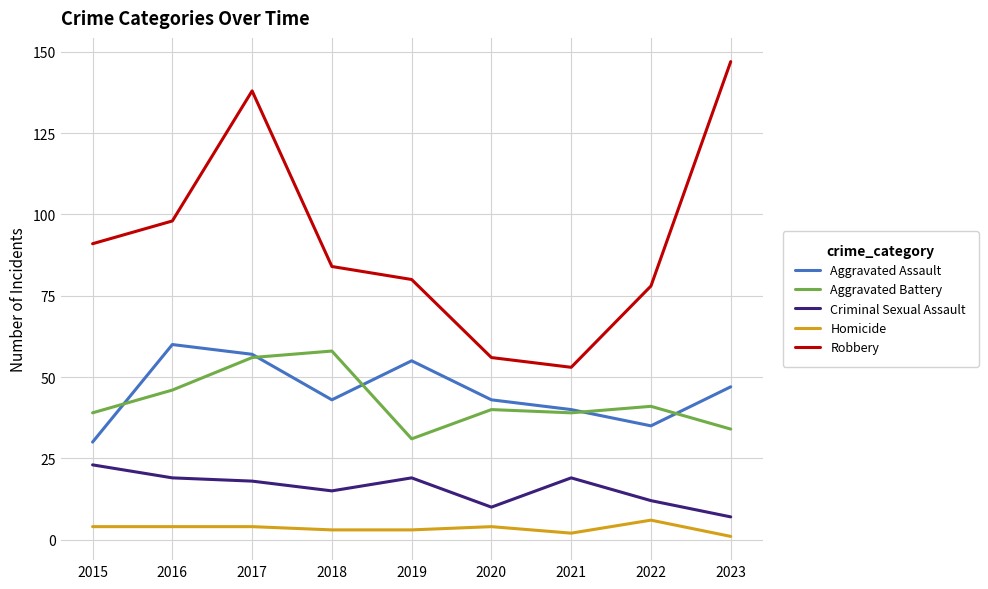

How many values in the Homicide series are below 4?

4